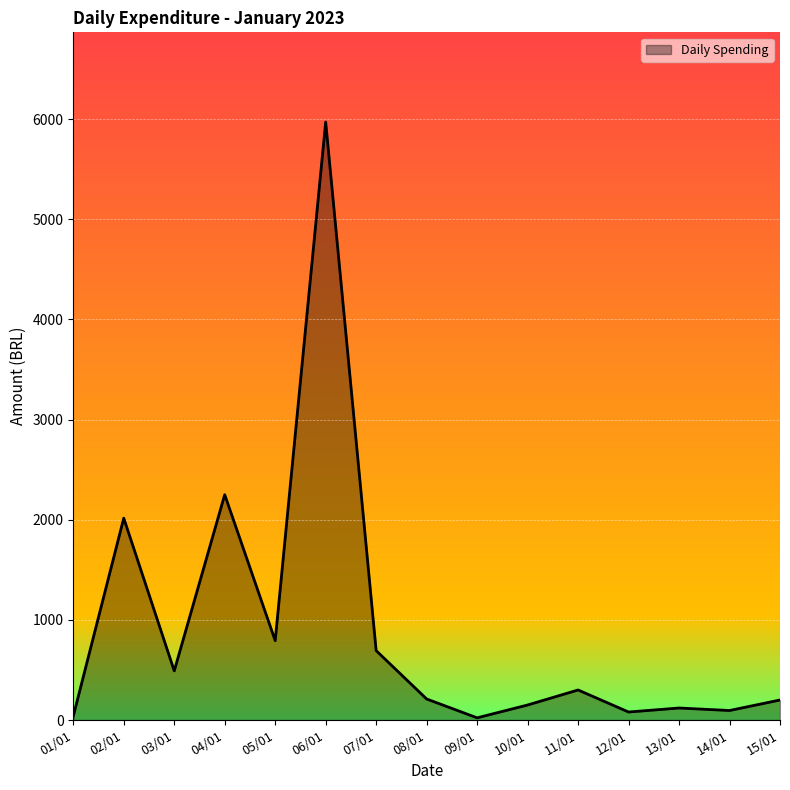

How many lines are shown in the chart?

1